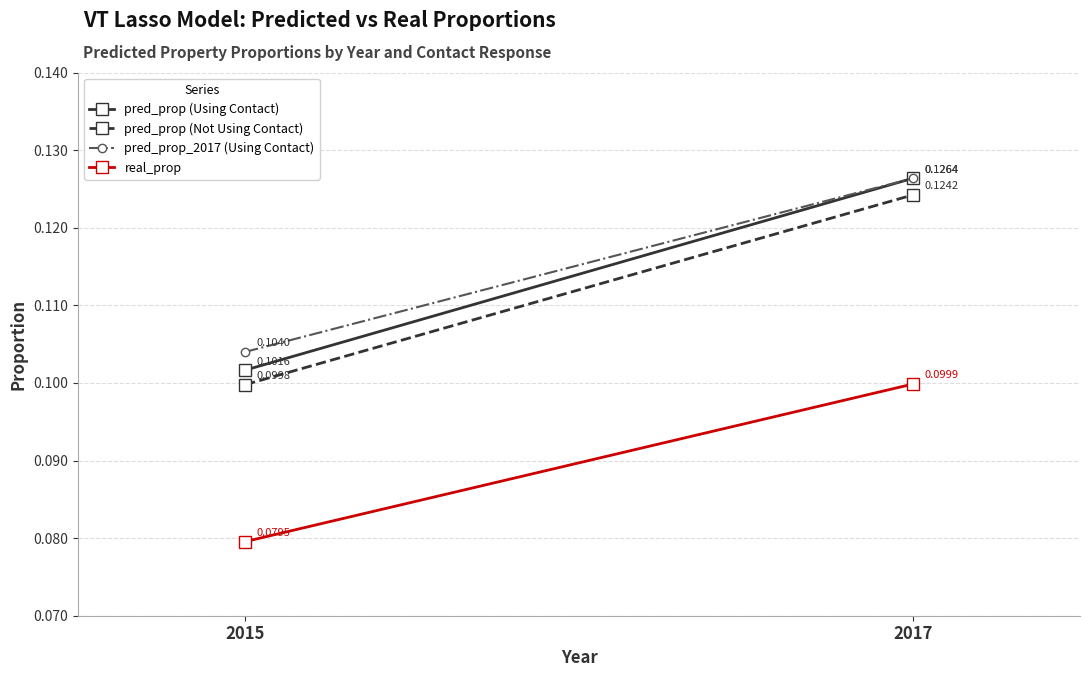

How many pred_prop_2017 (Using Contact) values are between 0 and 1?

2